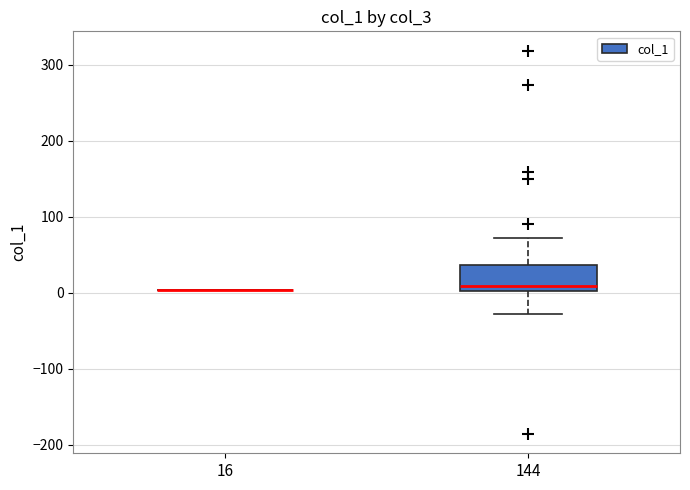

Reading left to right, read every box against the y-axis: the position of its median line, the range the box covers, and the ends of its whiskers. The values are not printed on the chart, so give them approximately, as read against the axis.

16: box collapsed to a line at 0, whiskers 0 to 0
144: median 10, box 0 to 40, whiskers -30 to 70